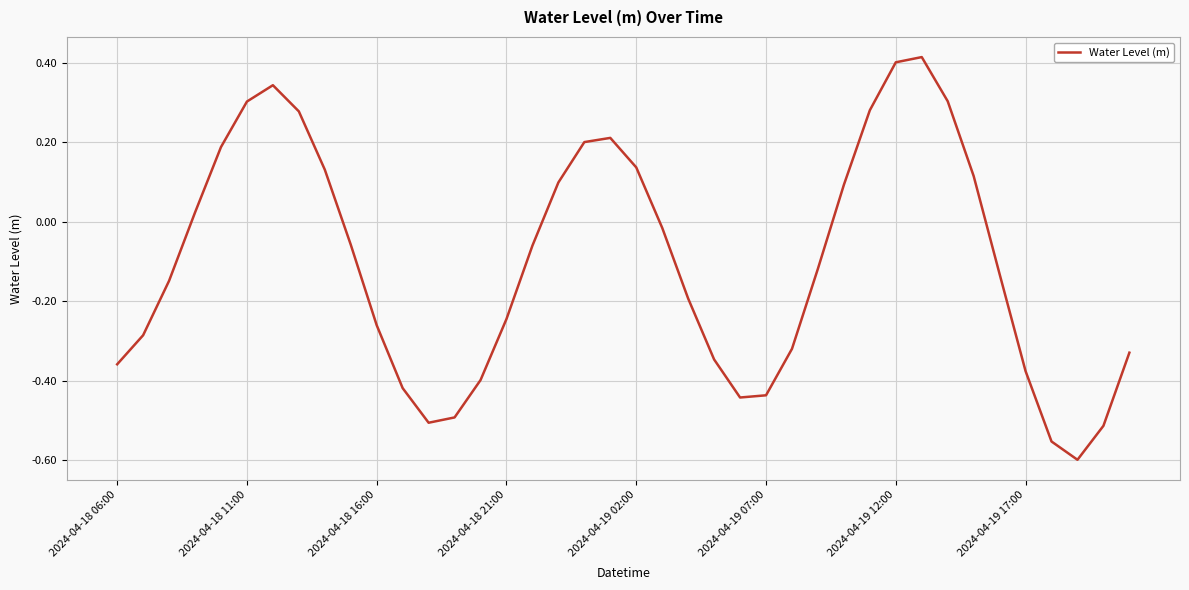

What is the difference between the maximum and minimum values?

1.0